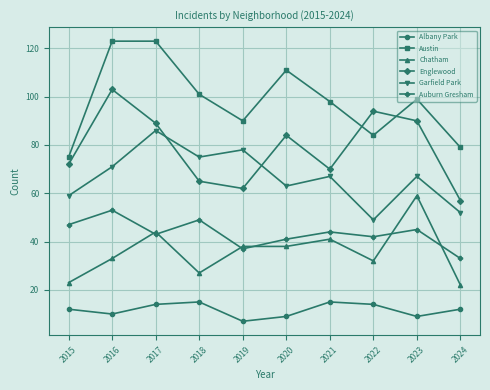

True or false: Chatham and Albany Park cross at least once.

False